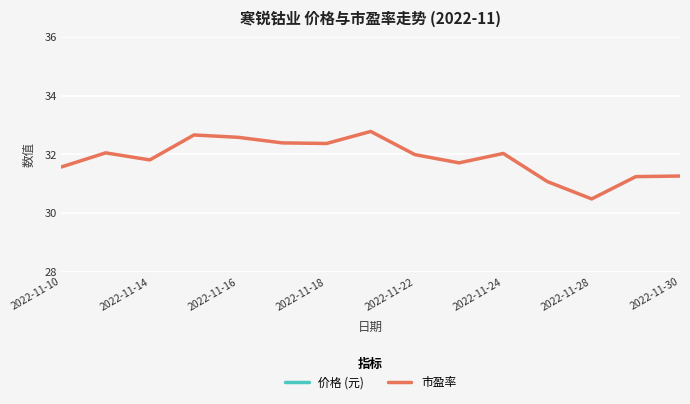

True or false: 市盈率 and 价格 (元) cross at least once.

False